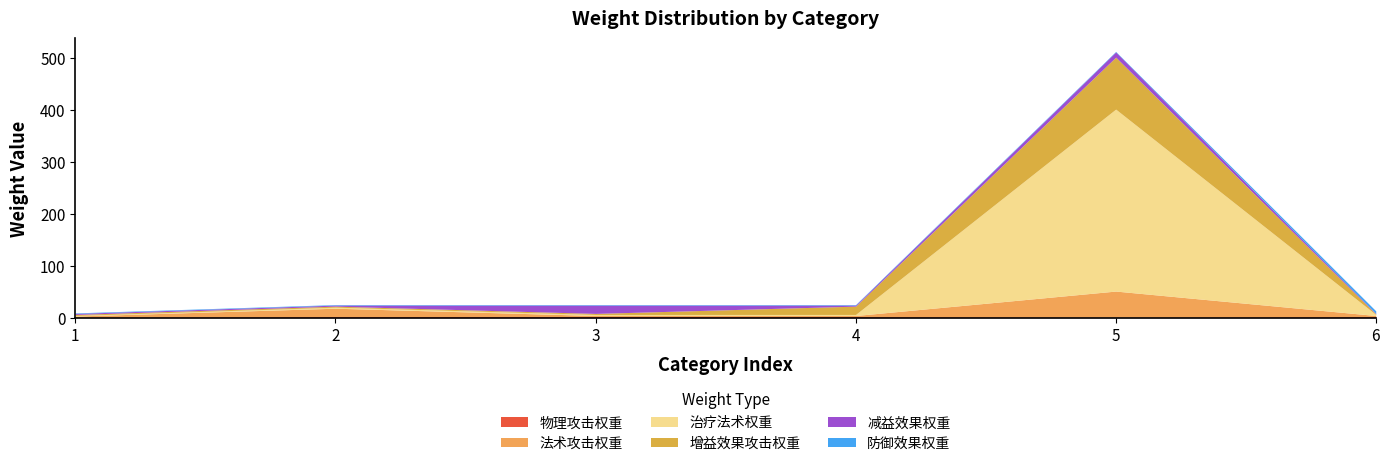

Which has a higher value, 4 or 1?

4